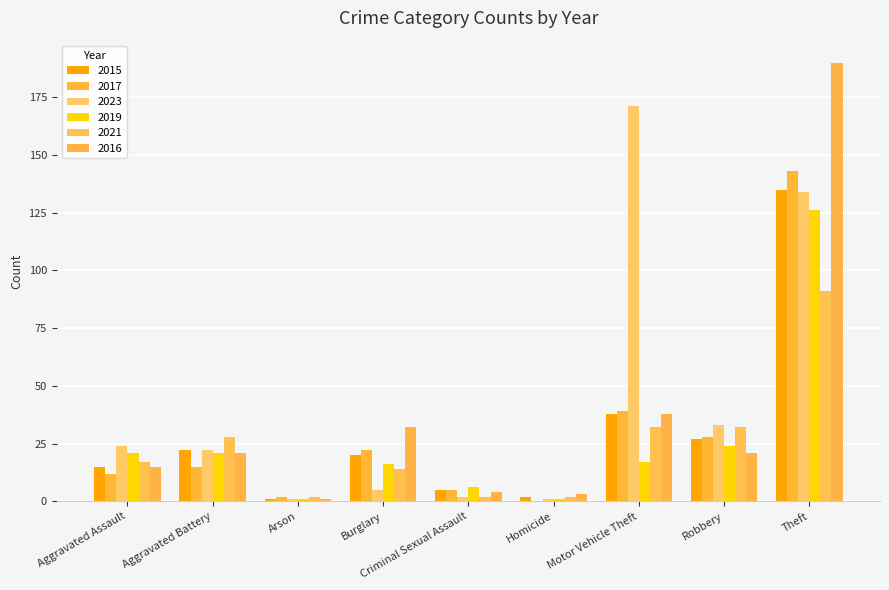

Does the chart contain stacked bars?

No